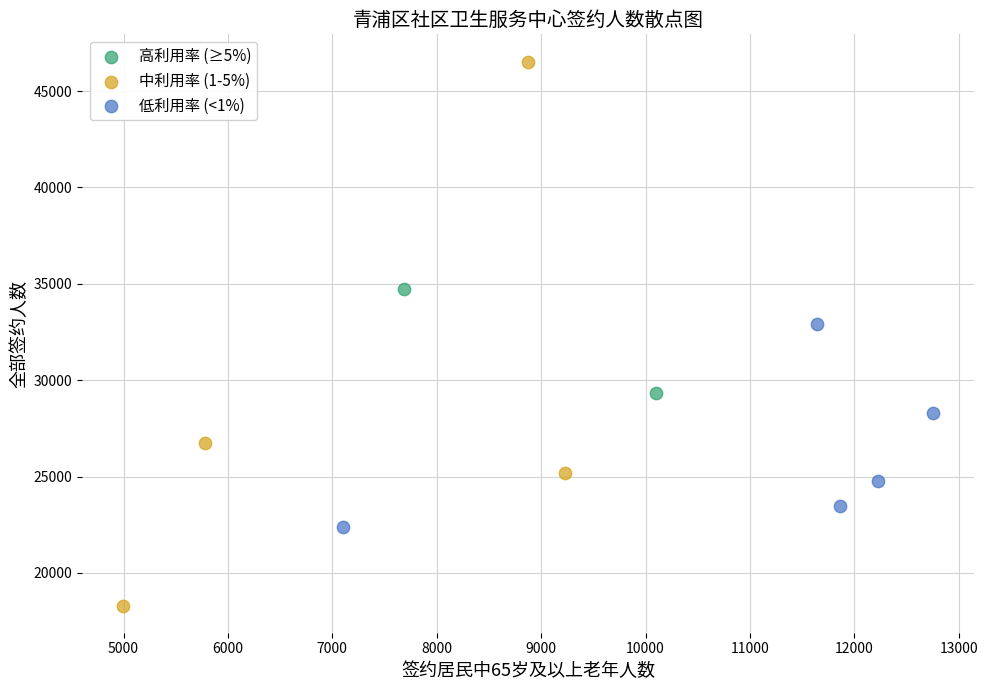

Which series contains the lowest Y value?

中利用率 (1-5%)